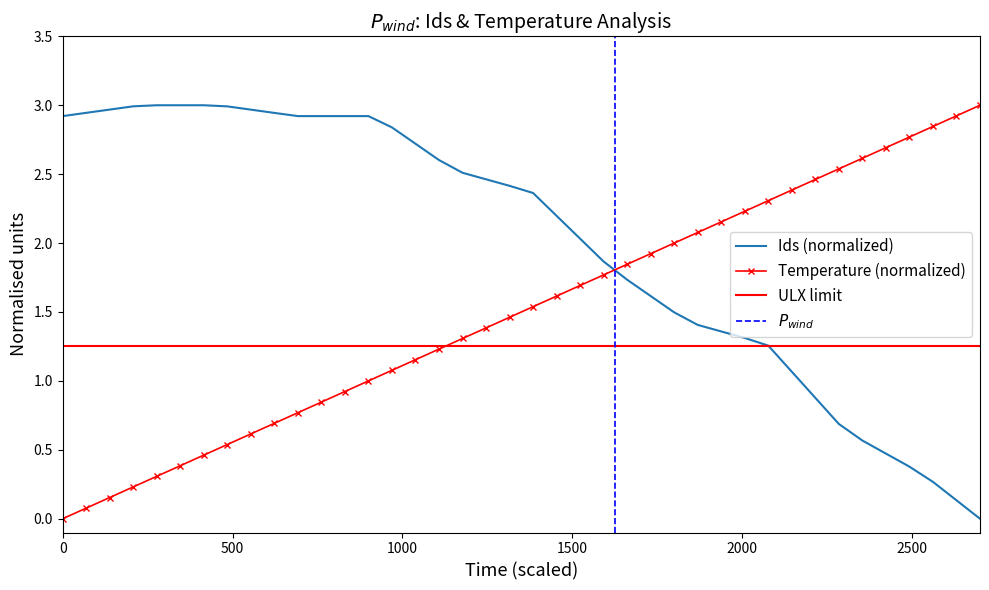

True or false: Temperature (normalized) and Ids (normalized) intersect in this chart.

True